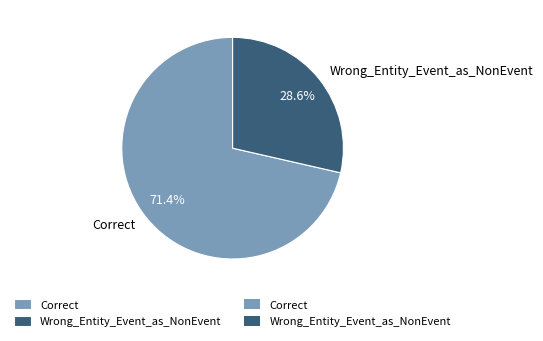

Which has a higher value, Correct or Wrong_Entity_Event_as_NonEvent?

Correct